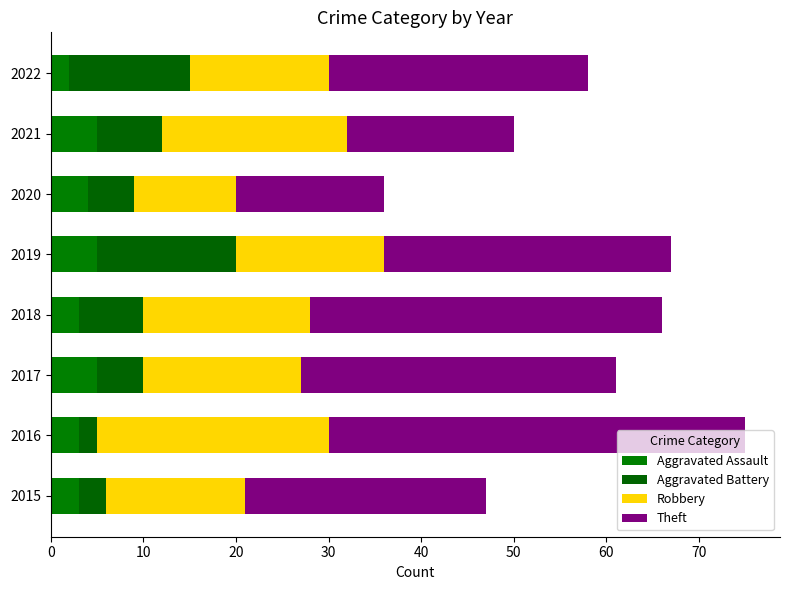

How many data points in Aggravated Assault are less than 4?

4